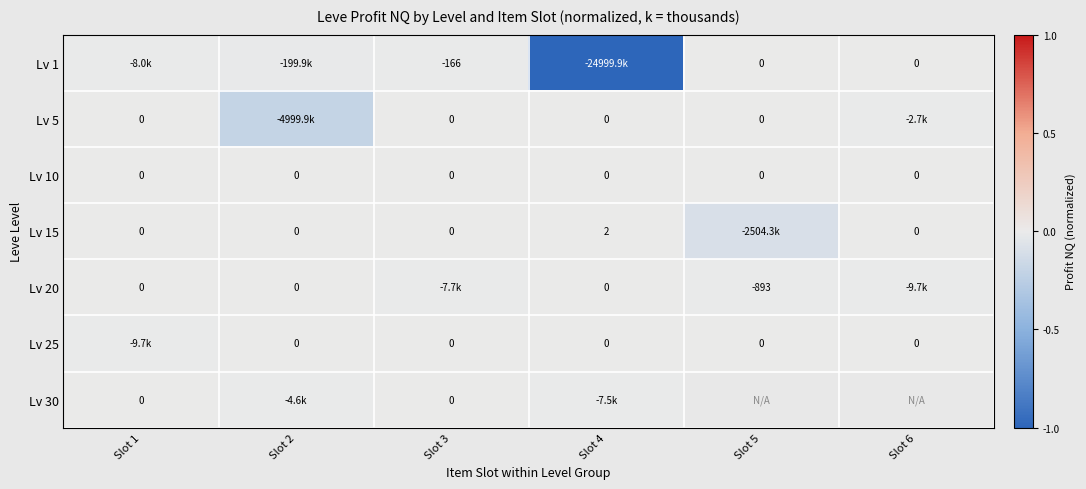

Rank the series by their maximum value, from highest to lowest.

Lv 15, Lv 1, Lv 5, Lv 10, Lv 20, Lv 25, Lv 30